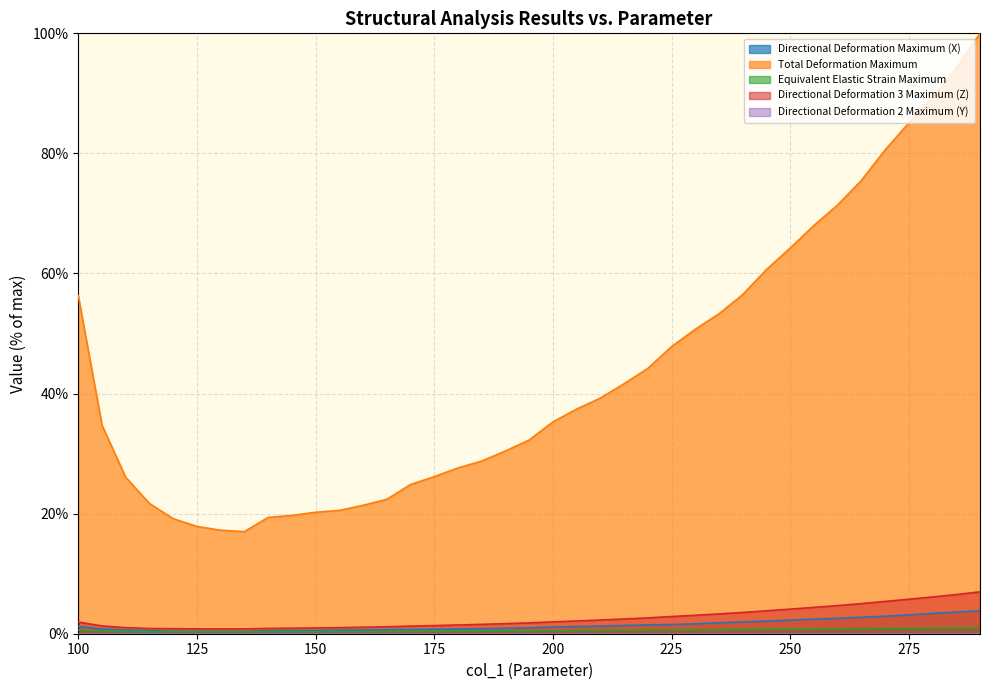

At which label is Total Deformation Maximum closest to 58?

240